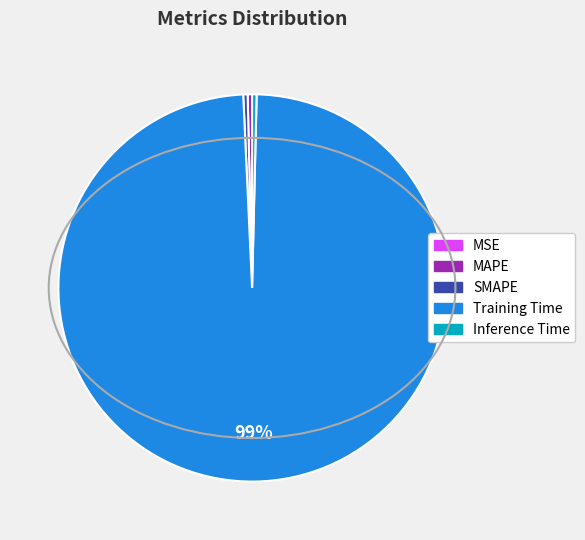

The Inference Time slice represents 8% of the pie. True or false?

False